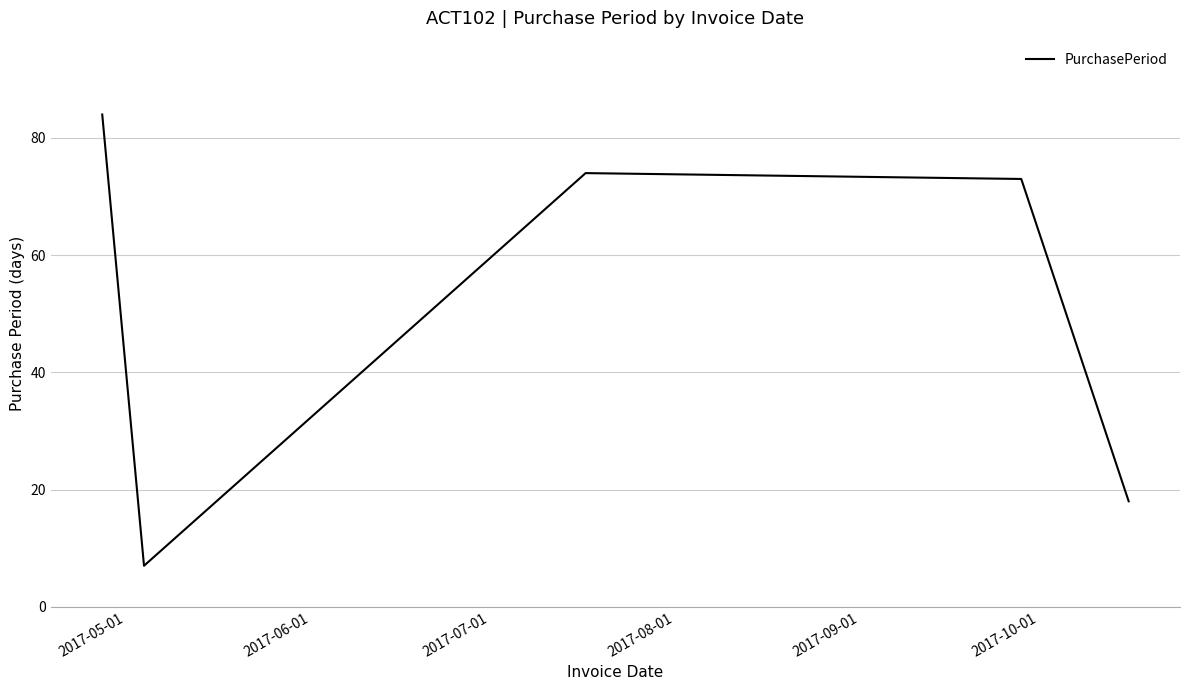

How many interior local peaks (higher than both neighbors) does the data have?

1